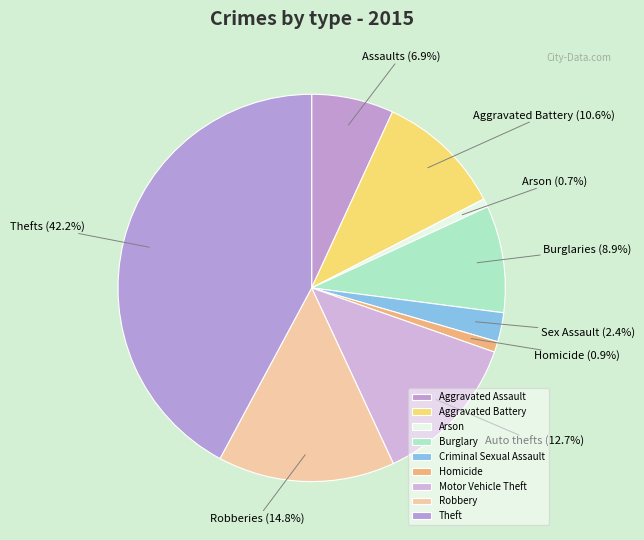

Does any single category account for the majority?

No